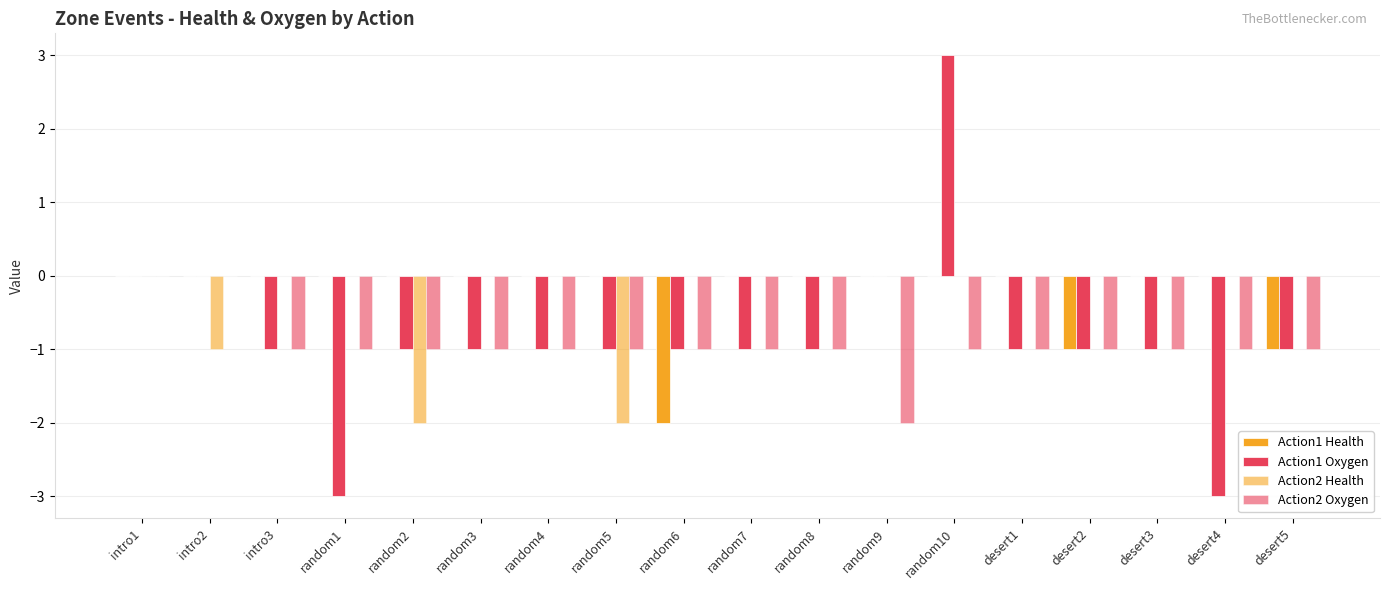

Does the chart contain stacked bars?

No